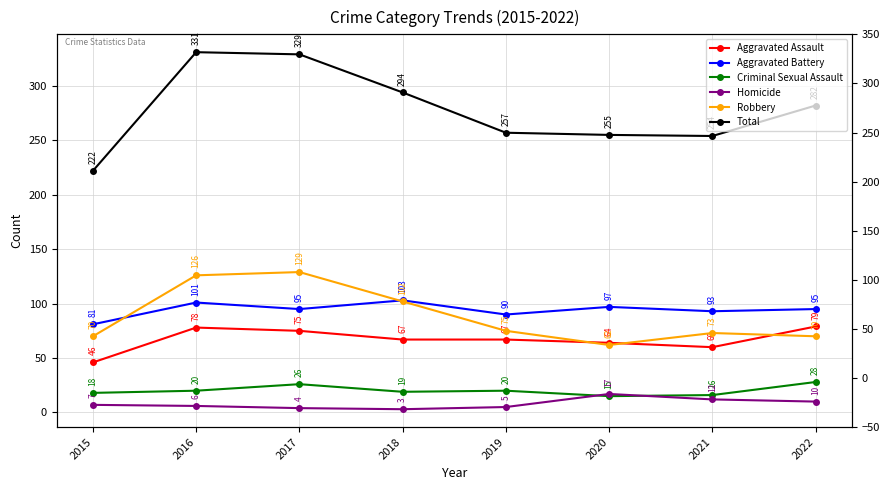

Is this an area chart (filled region under the line)?

No